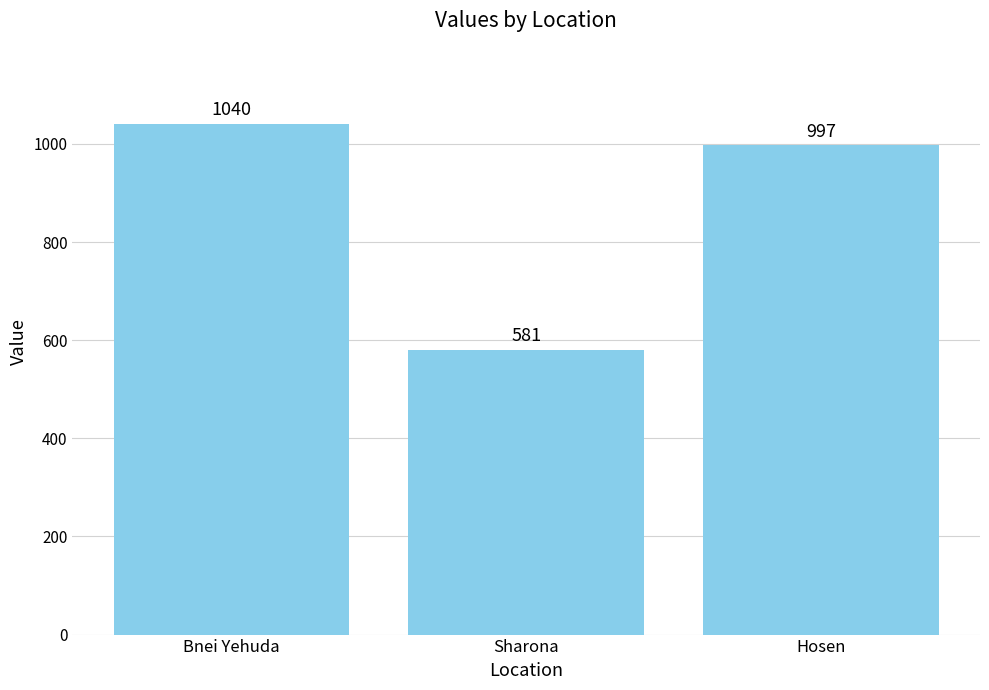

Does the chart contain stacked bars?

No